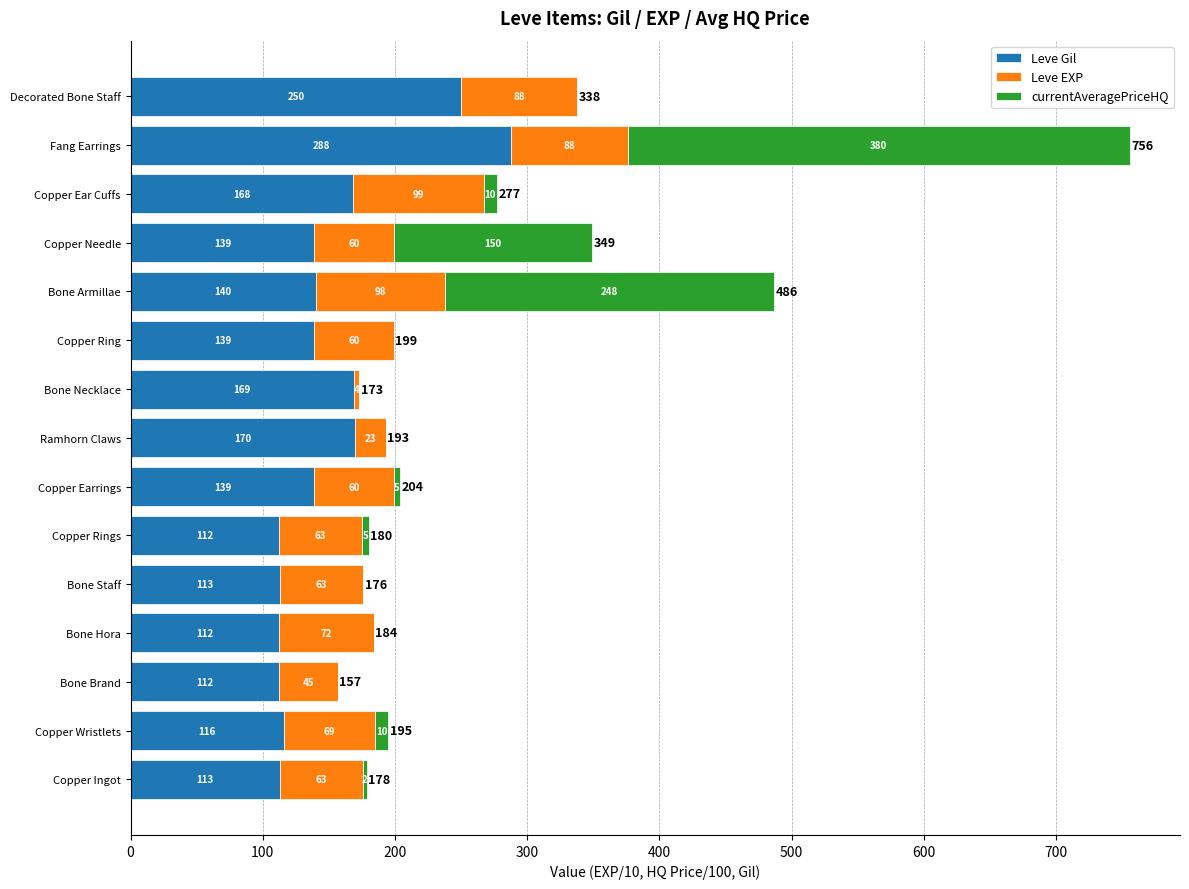

What is the sum of the Leve Gil values at Copper Wristlets and Copper Ingot?

229.0